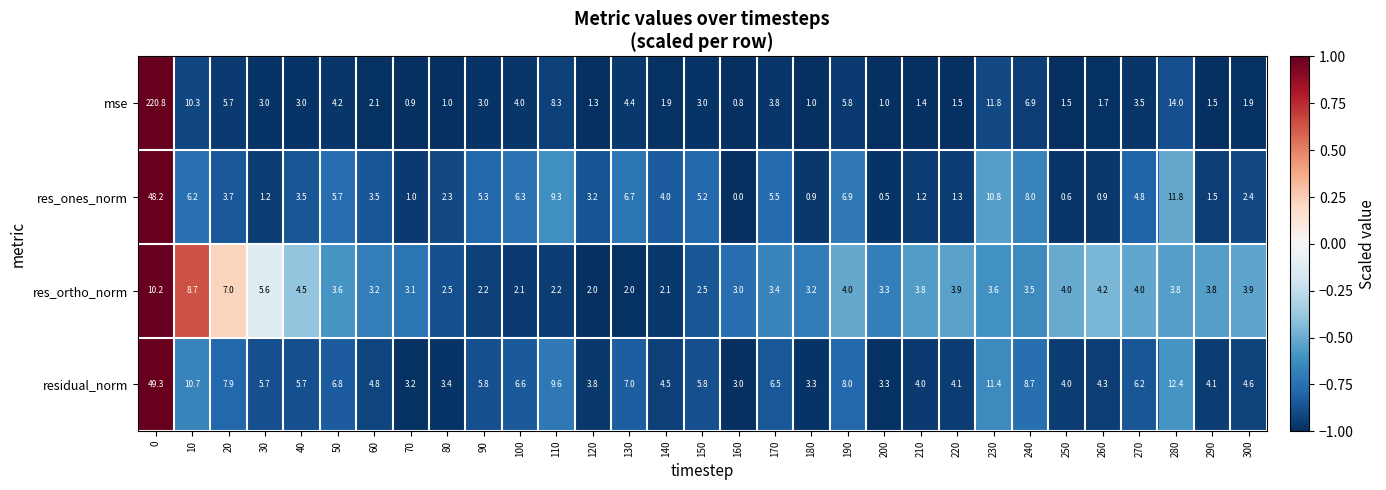

Rank the series at 130 from lowest to highest value.

res_ortho_norm, mse, res_ones_norm, residual_norm